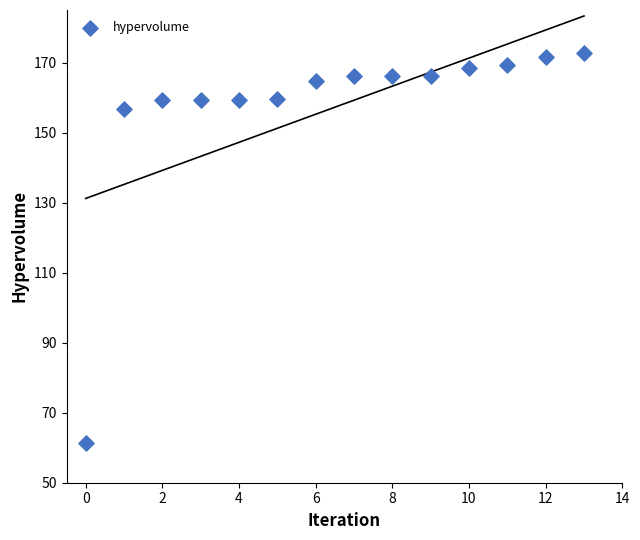

What is the range of Y values (max minus min)?

111.4